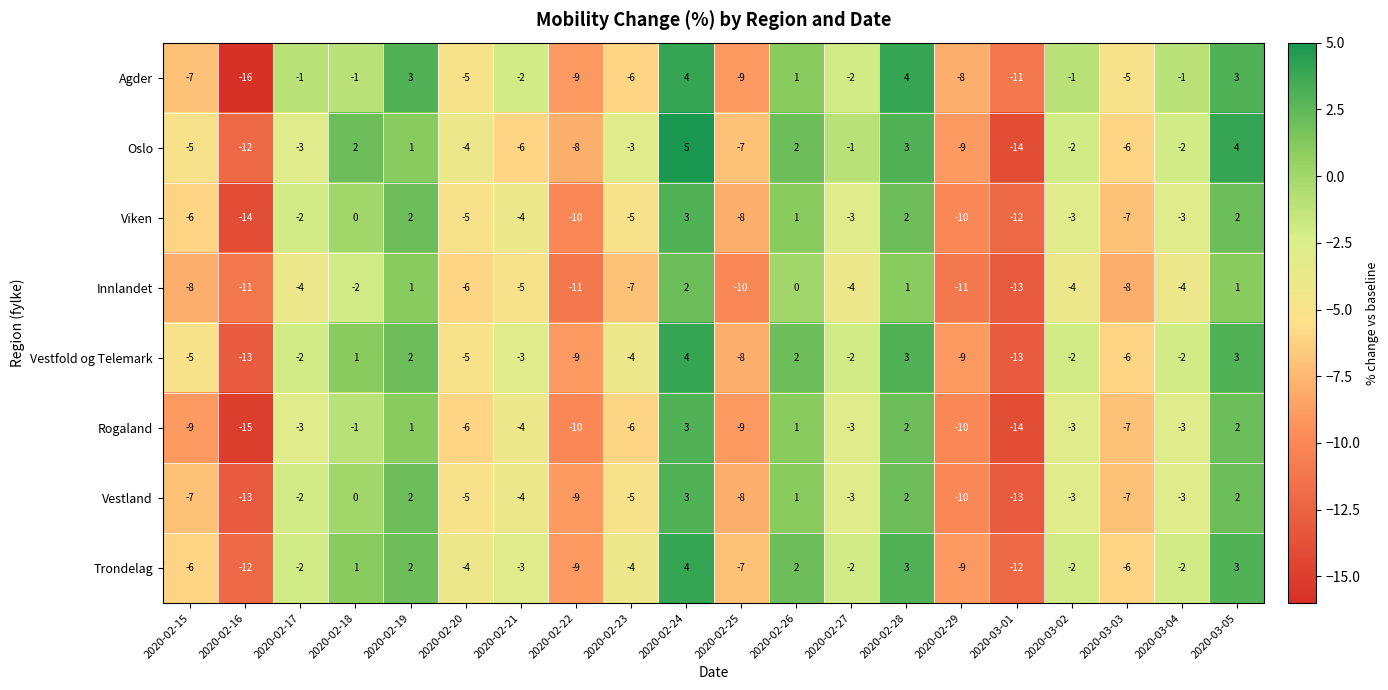

What is the difference between the maximum and minimum values in the Vestfold og Telemark series?

17